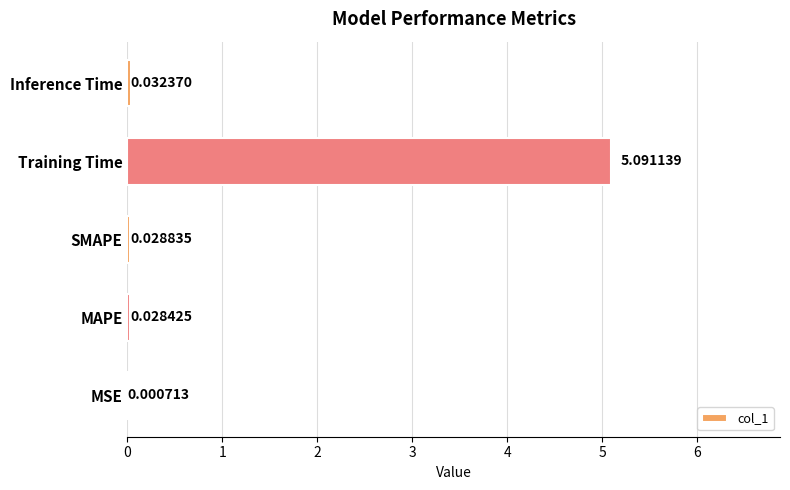

What is the greatest value displayed?

5.1